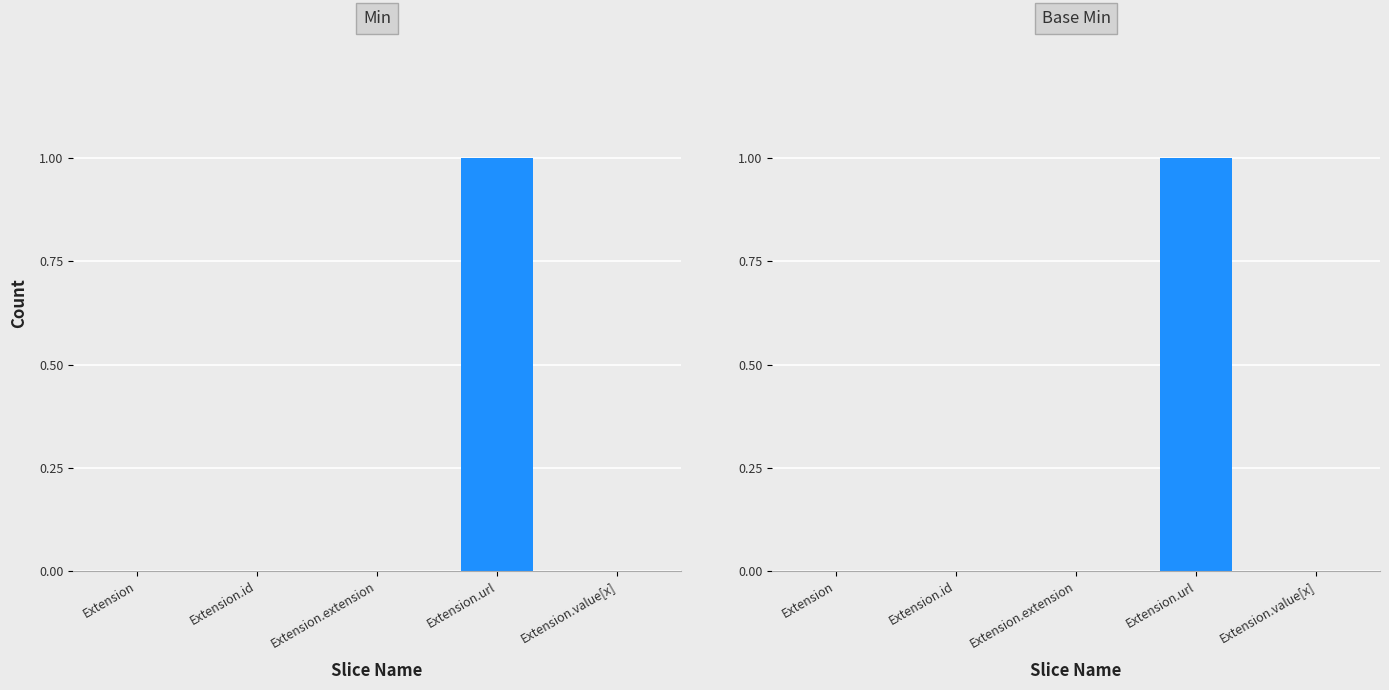

Between Extension.id and Extension.value[x], which is larger?

Extension.id